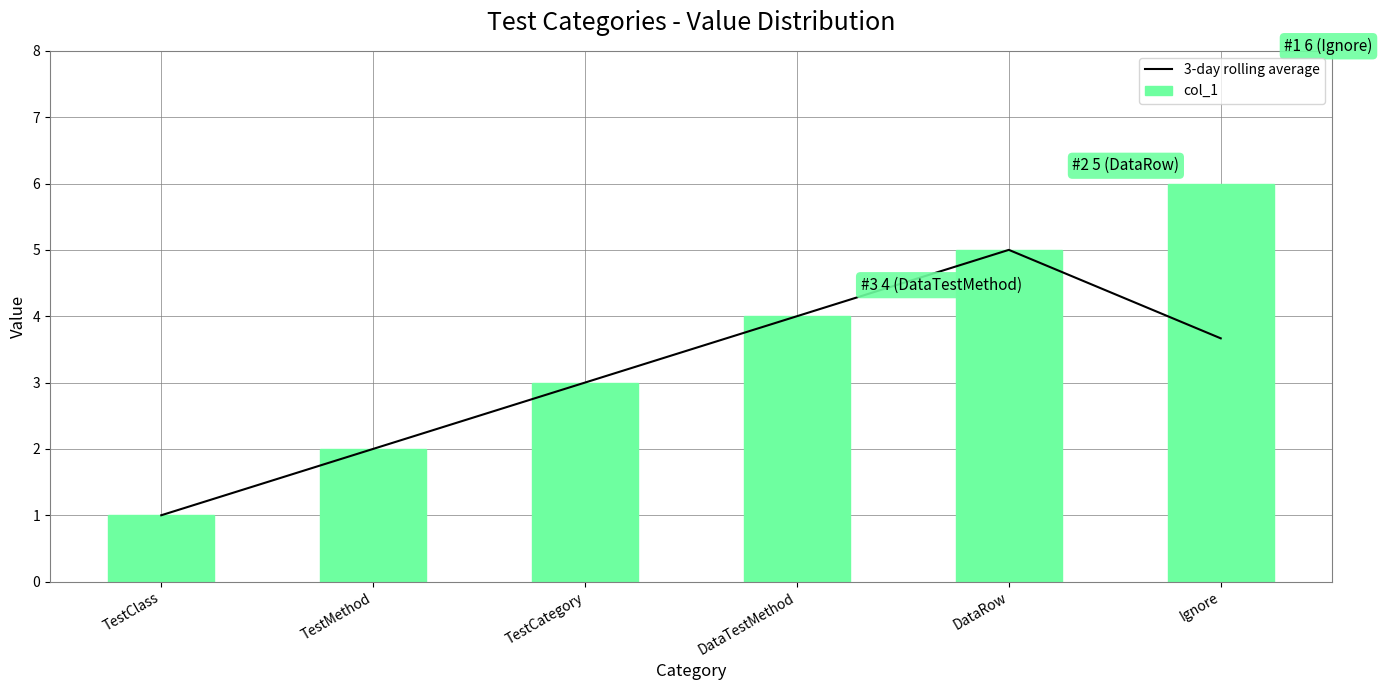

At which label does 3-day rolling average first exceed 3?

DataTestMethod